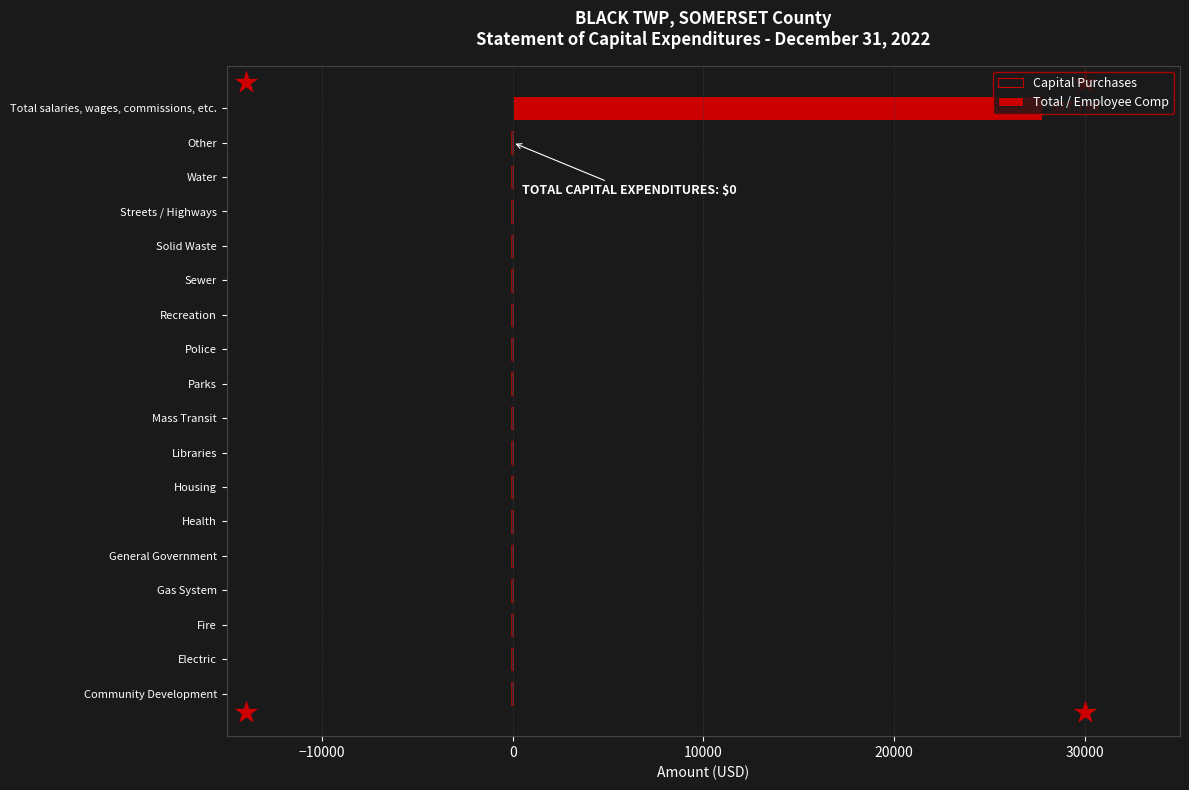

Which category has the highest value in the Total / Employee Comp series?

Total salaries, wages, commissions, etc.